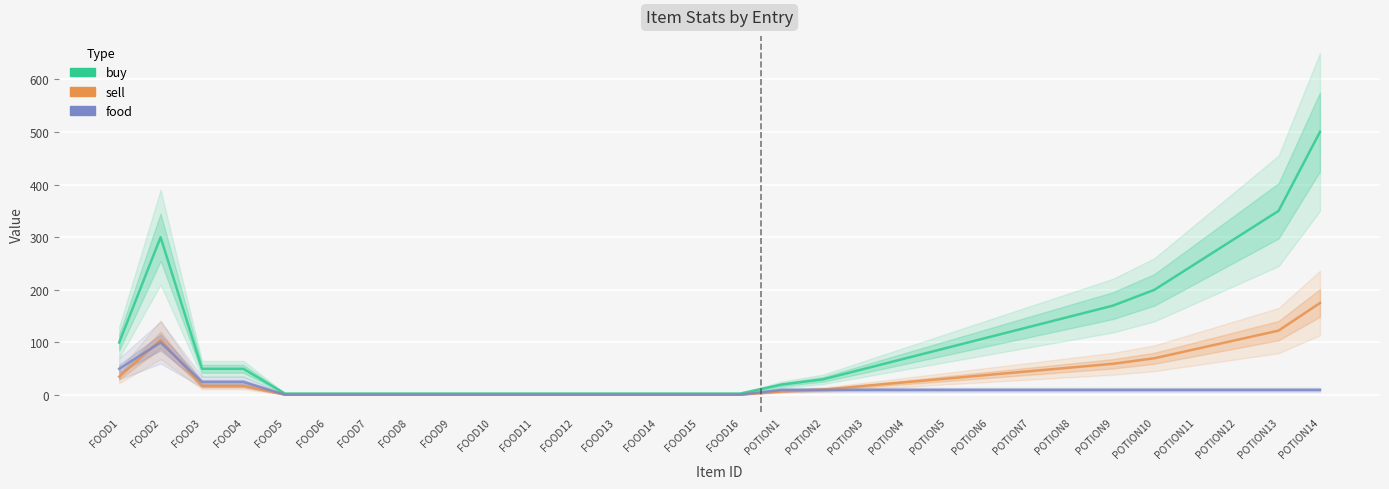

What is the label of the 24th point from the right?

FOOD7